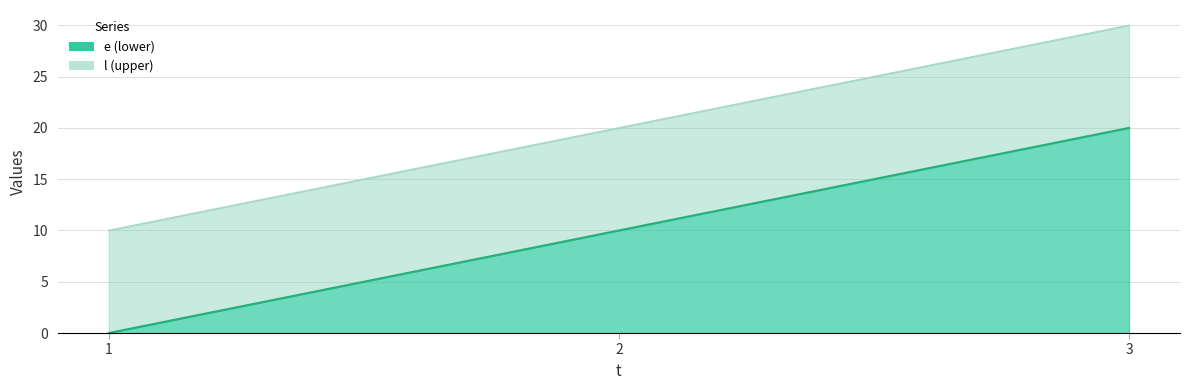

Which has a higher value, 2 or 3?

3